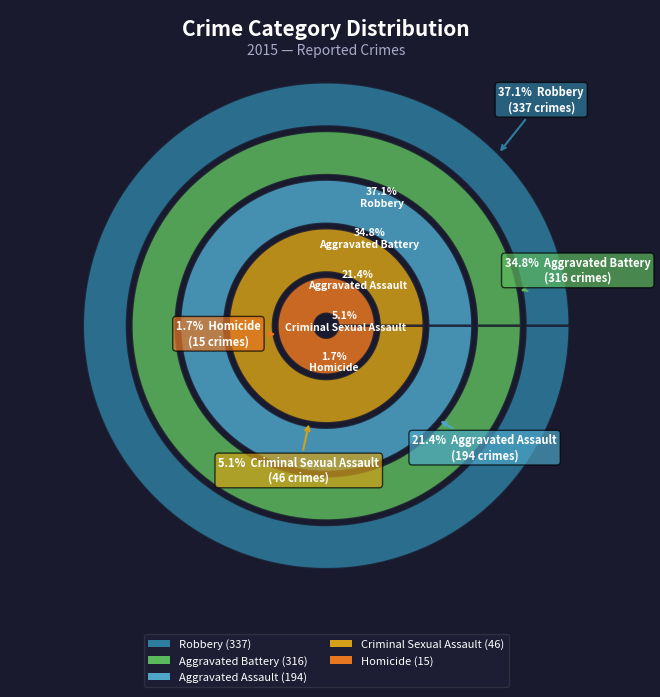

What percentage is the Aggravated Battery slice, to the nearest percent?

35%